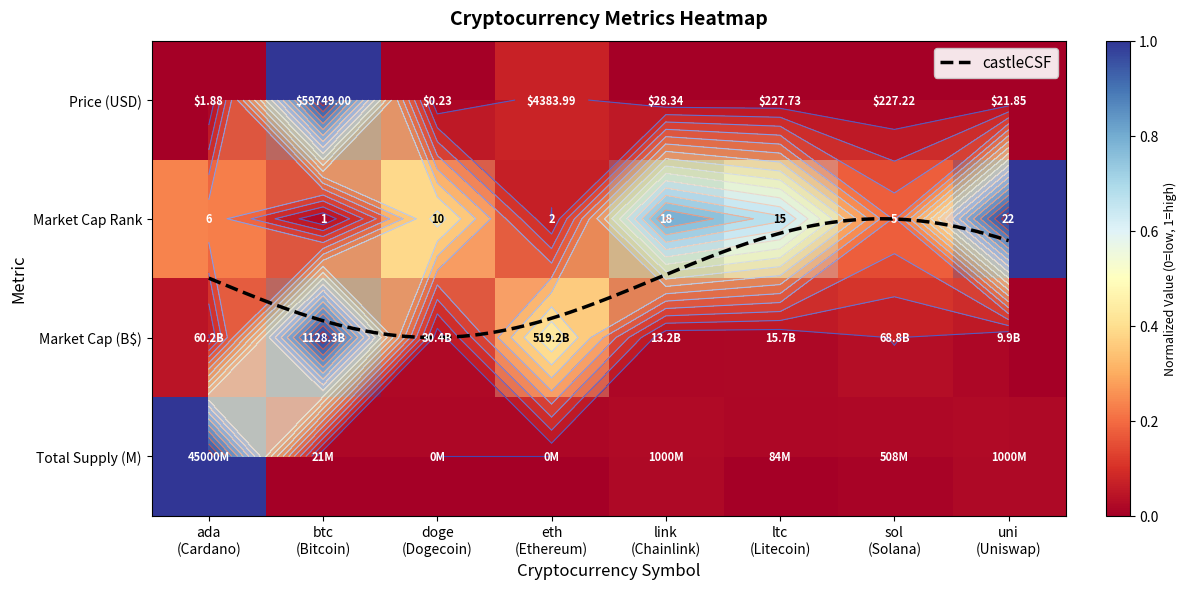

Which category has the highest value across all series?

btc (Bitcoin)